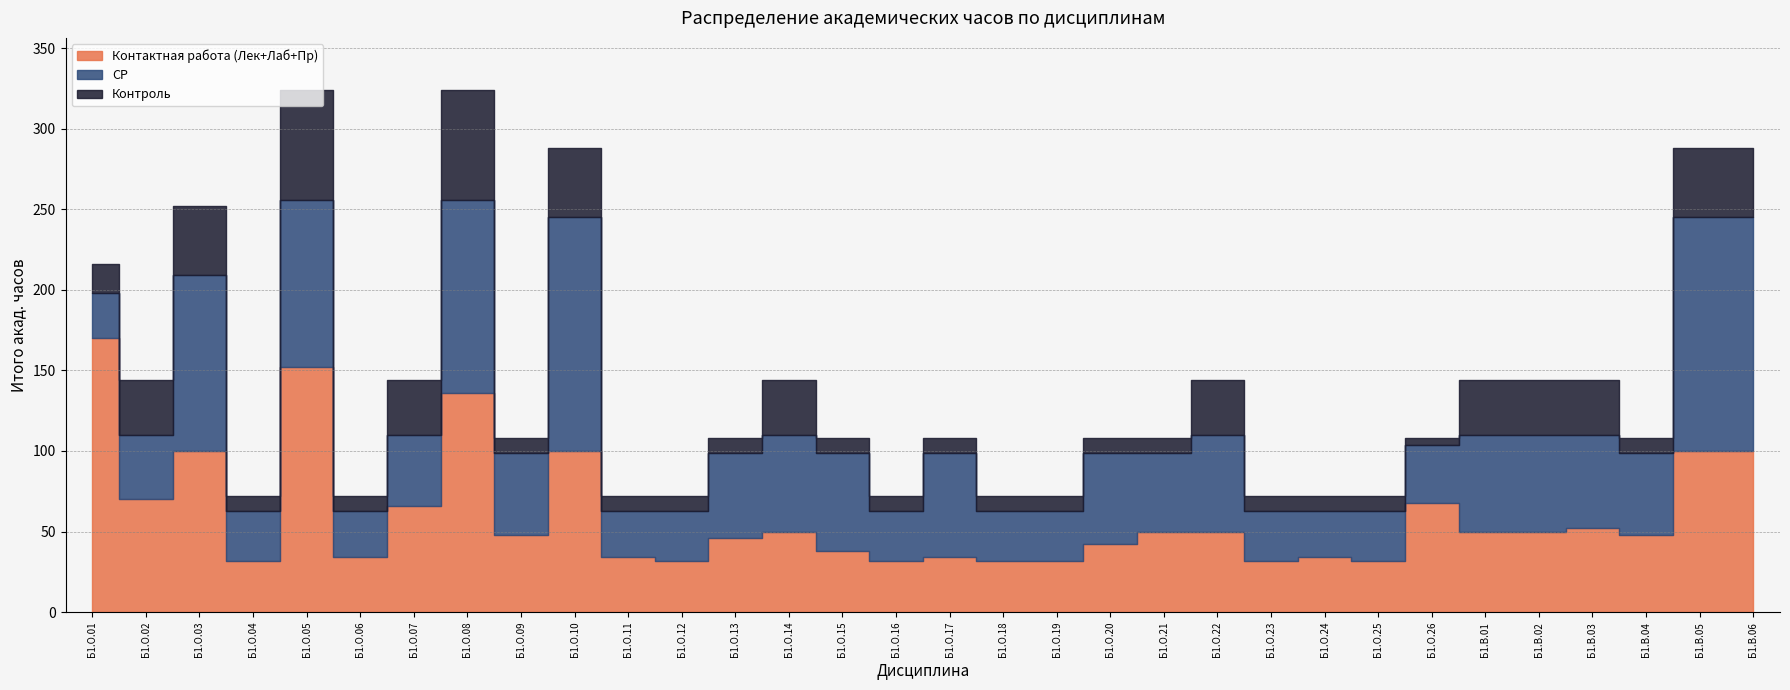

Which category has the highest value in the СР series?

Б1.О.10